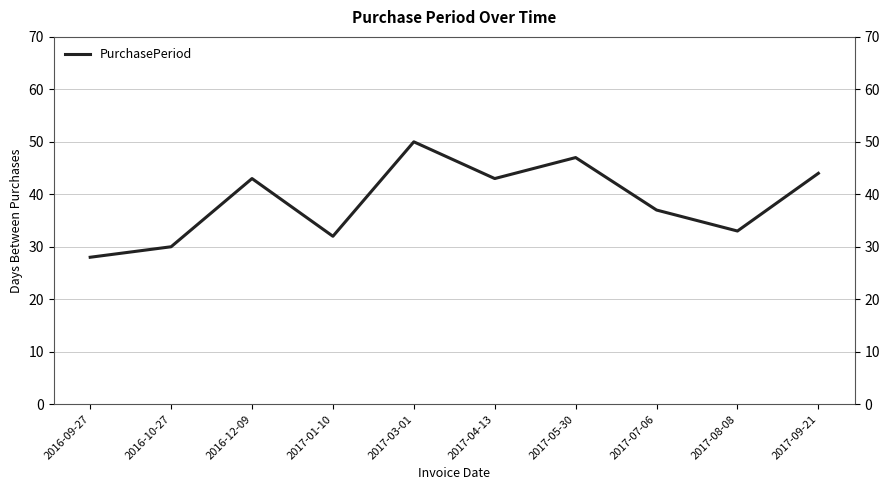

True or false: the data shows 32 at 2017-01-10.

True